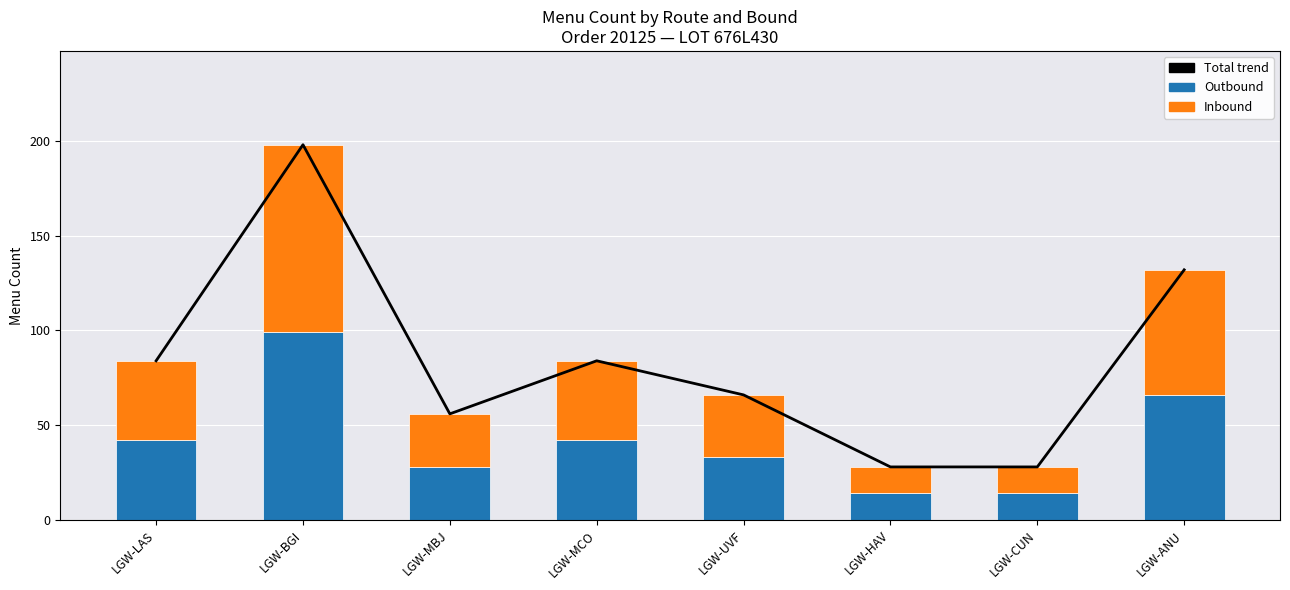

What are all the series names shown in the legend?

Total trend, Outbound, Inbound